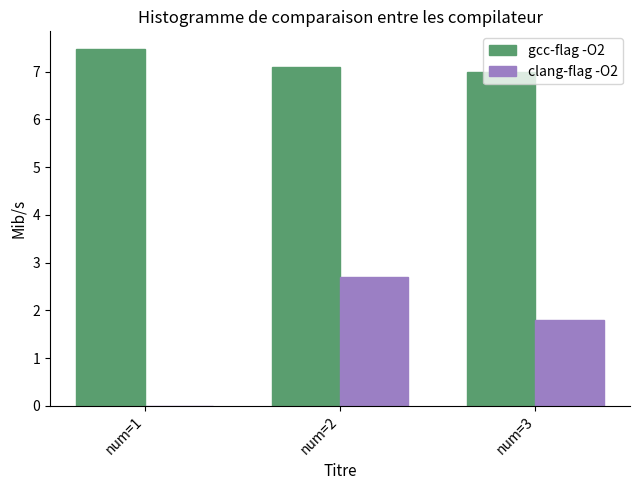

Reading right to left, transcribe all the data shown in this chart.

gcc-flag -O2: 7.0	7.1	7.5
clang-flag -O2: 1.8	2.7	0.0